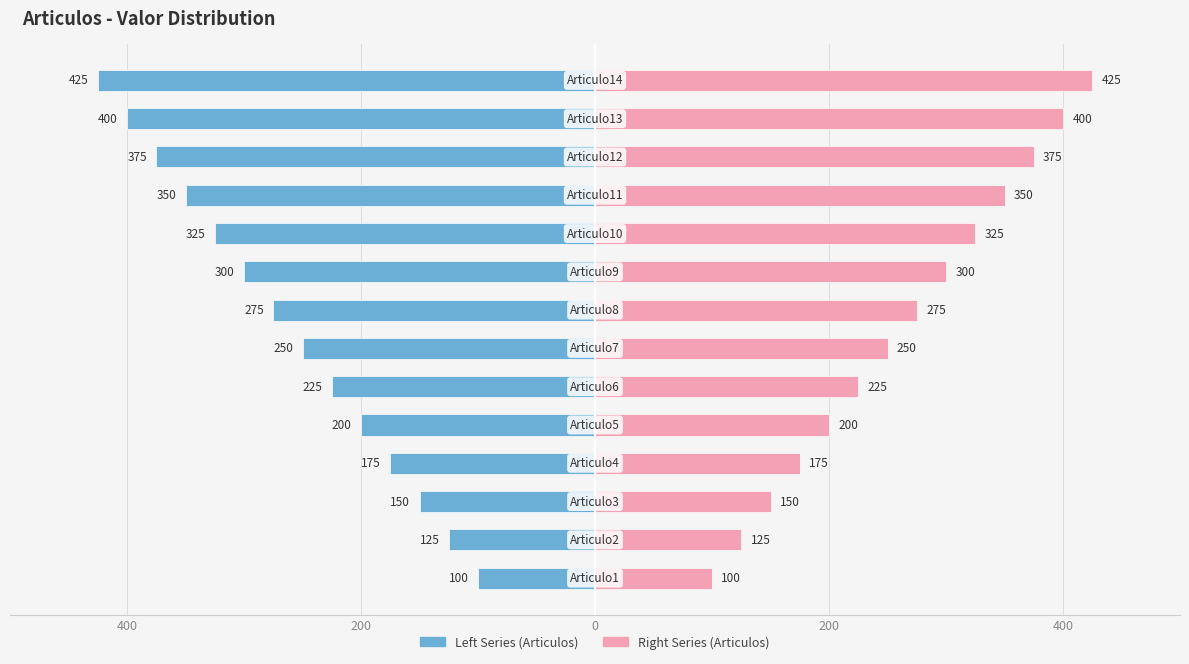

Rank the series by their maximum value, from lowest to highest.

Left Series (Articulos), Right Series (Articulos)